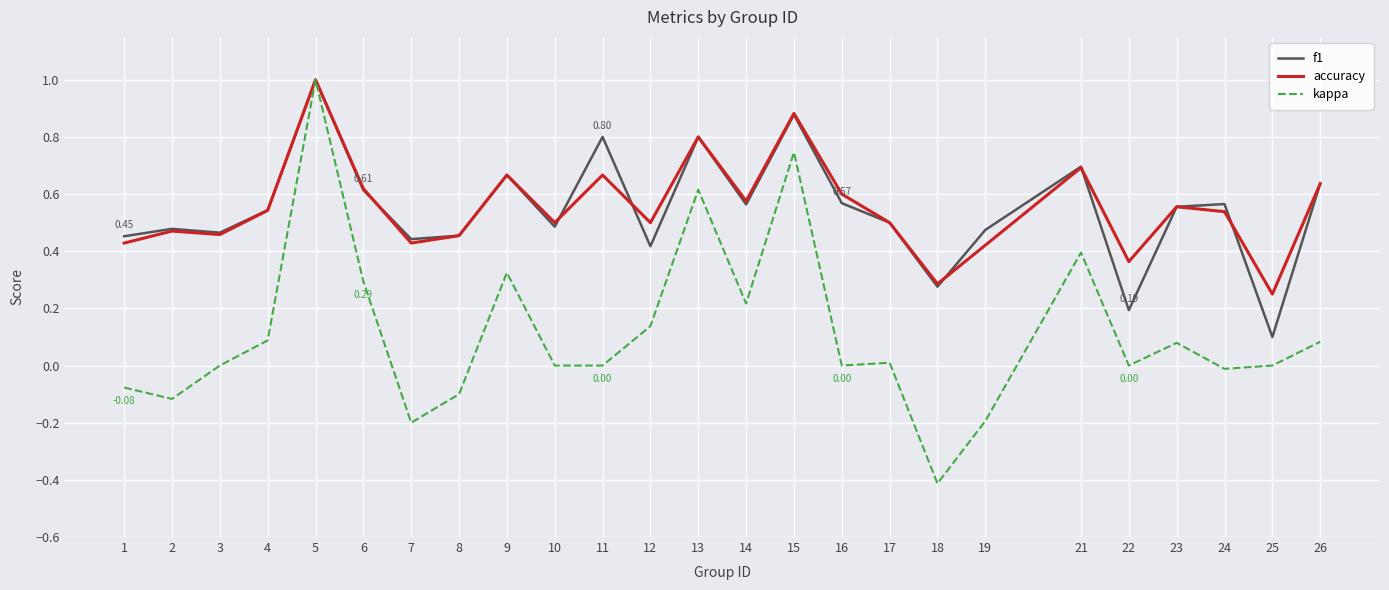

Between 7 and 17, which series saw the biggest shift?

kappa